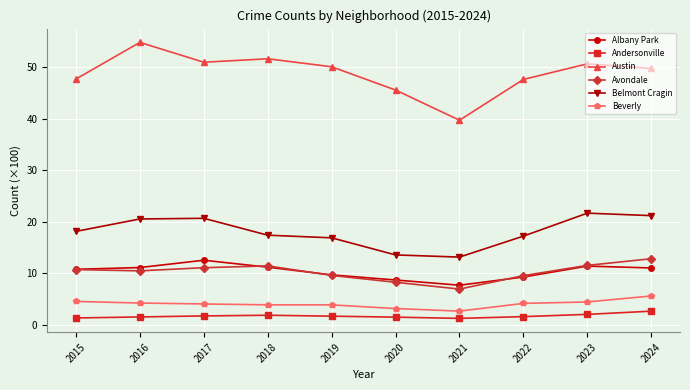

What is the lowest value of the Albany Park series?

7.7